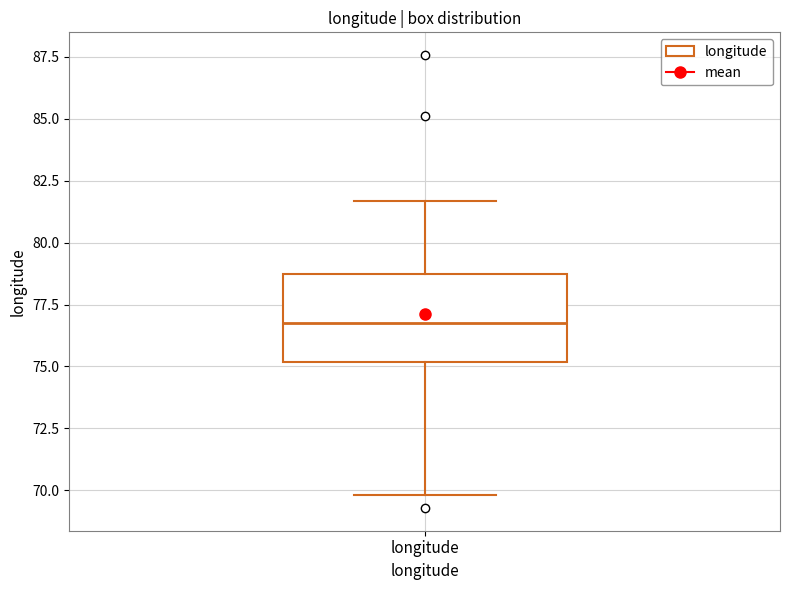

Transcribe this box plot: give where the median line is, the range the box spans, and where the two whiskers end, as read against the y-axis. The values are not printed on the chart, so give them approximately, as read against the axis.

median 77.0, box 75.0 to 78.5, whiskers 70.0 to 81.5